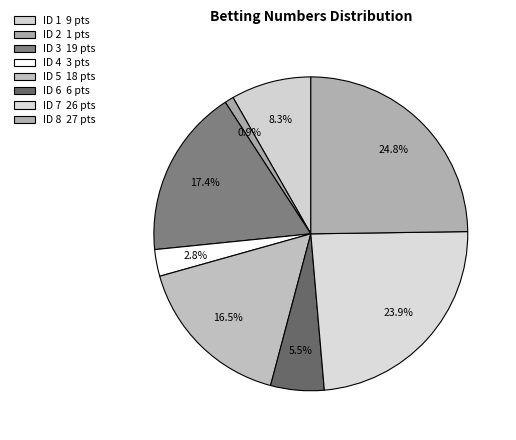

Is there a majority slice in this chart?

No